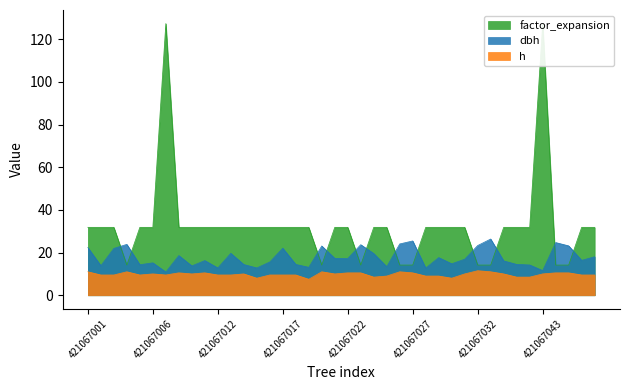

Read the h value at 421067045.

10.5